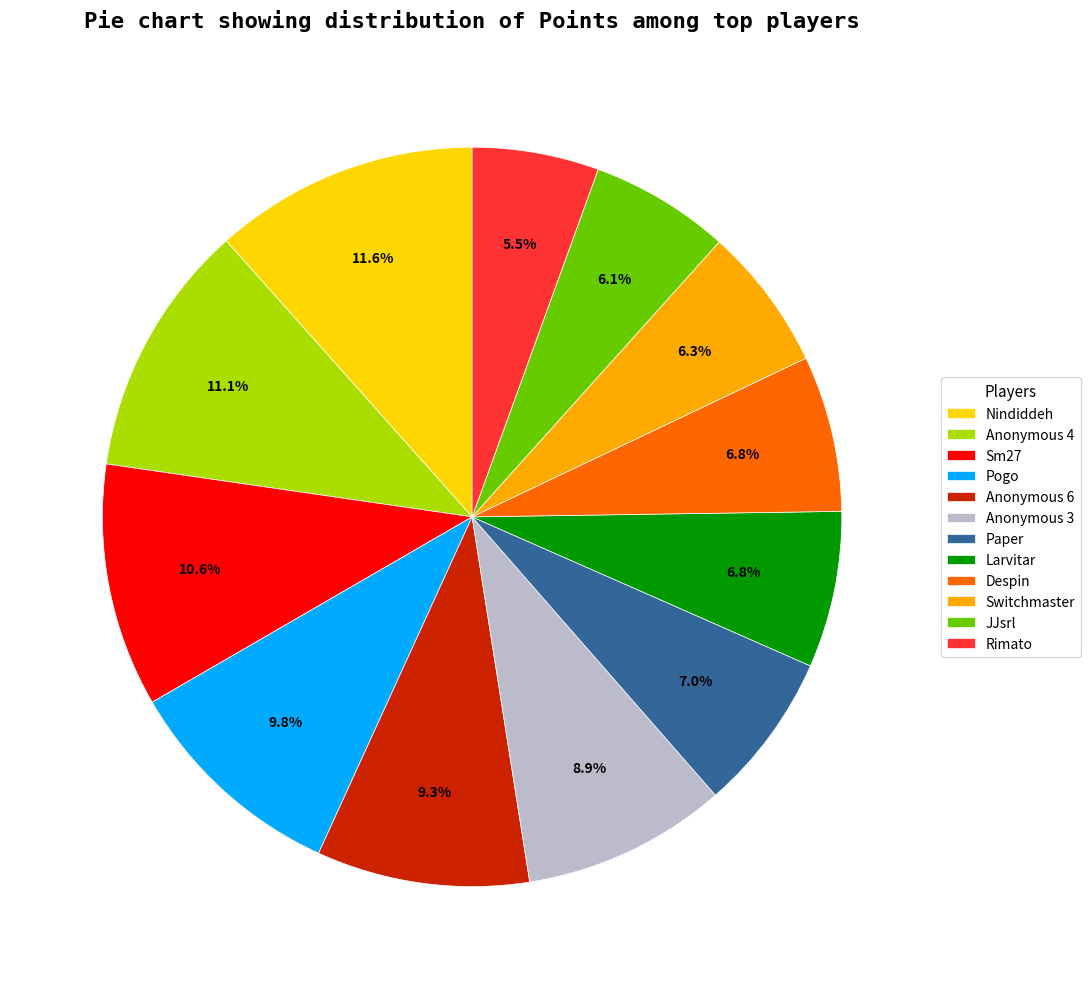

Is there a majority slice in this chart?

No